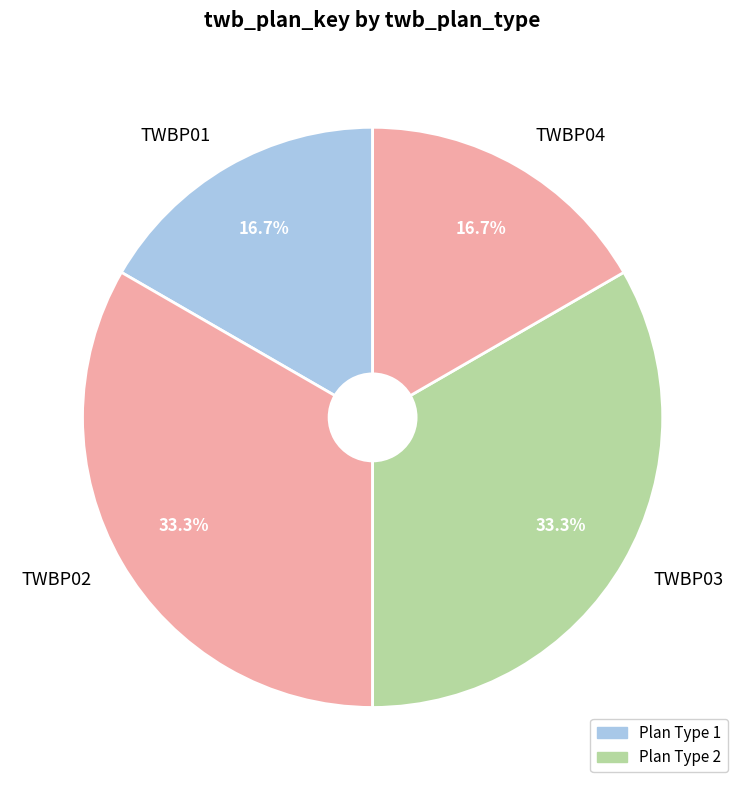

Do TWBP04 and TWBP01 together represent more than half of the pie?

No